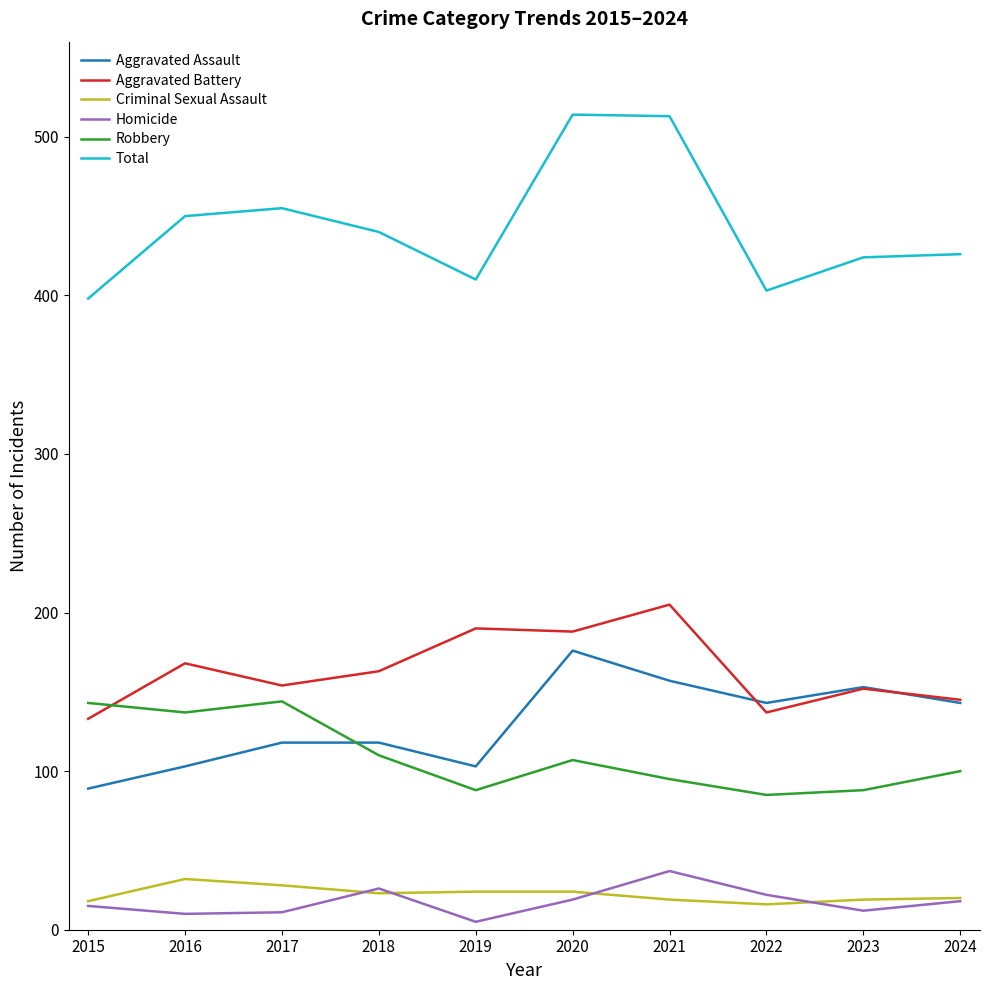

Is it true that Homicide equals 11 at 2017?

True